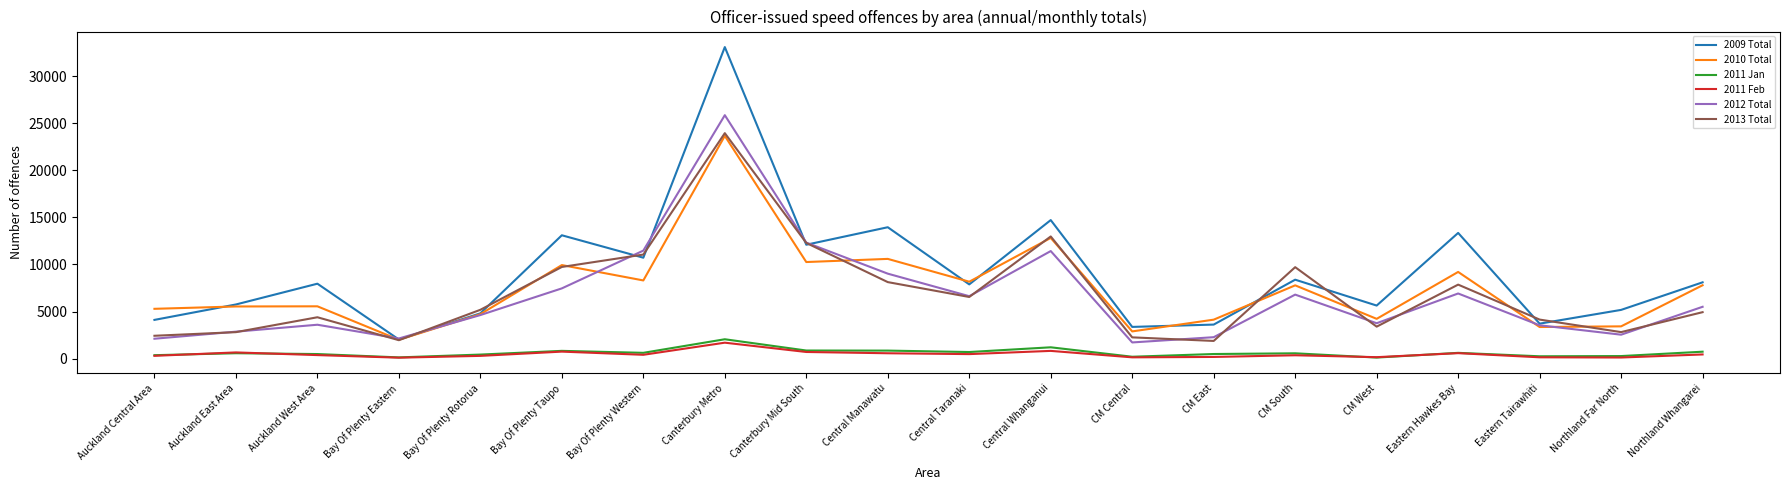

What are all the series names shown in the legend?

2009 Total, 2010 Total, 2011 Jan, 2011 Feb, 2012 Total, 2013 Total